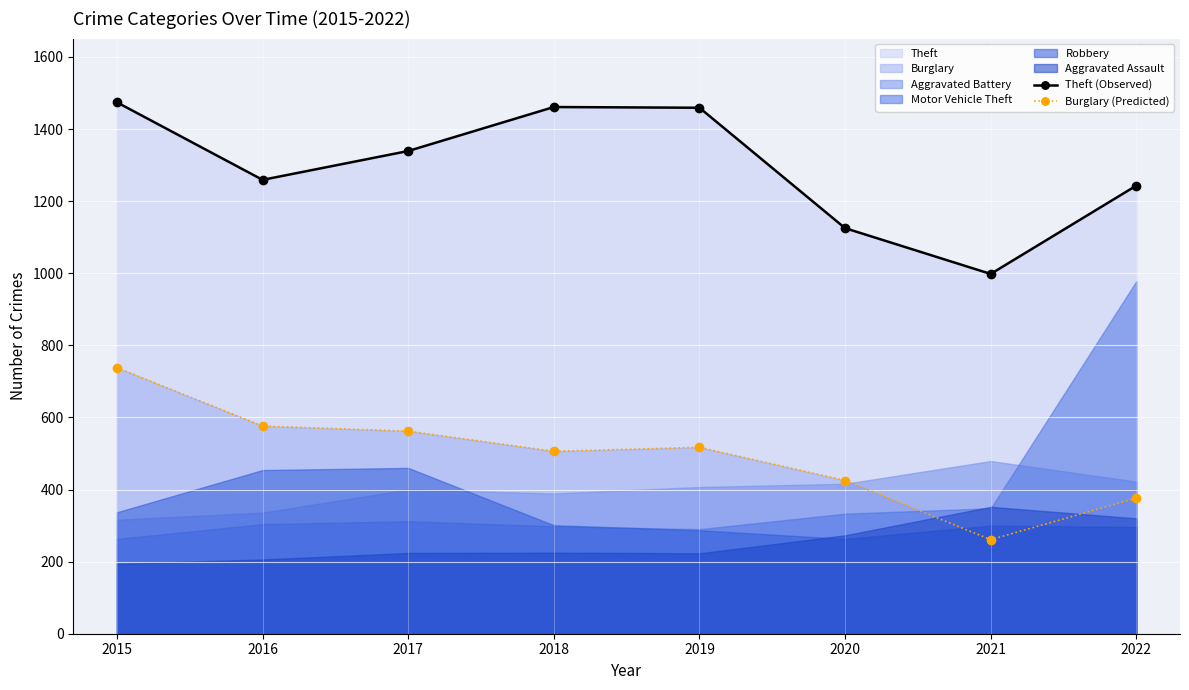

What is the sum of the Theft (Observed) values at 2015 and 2016?

2733